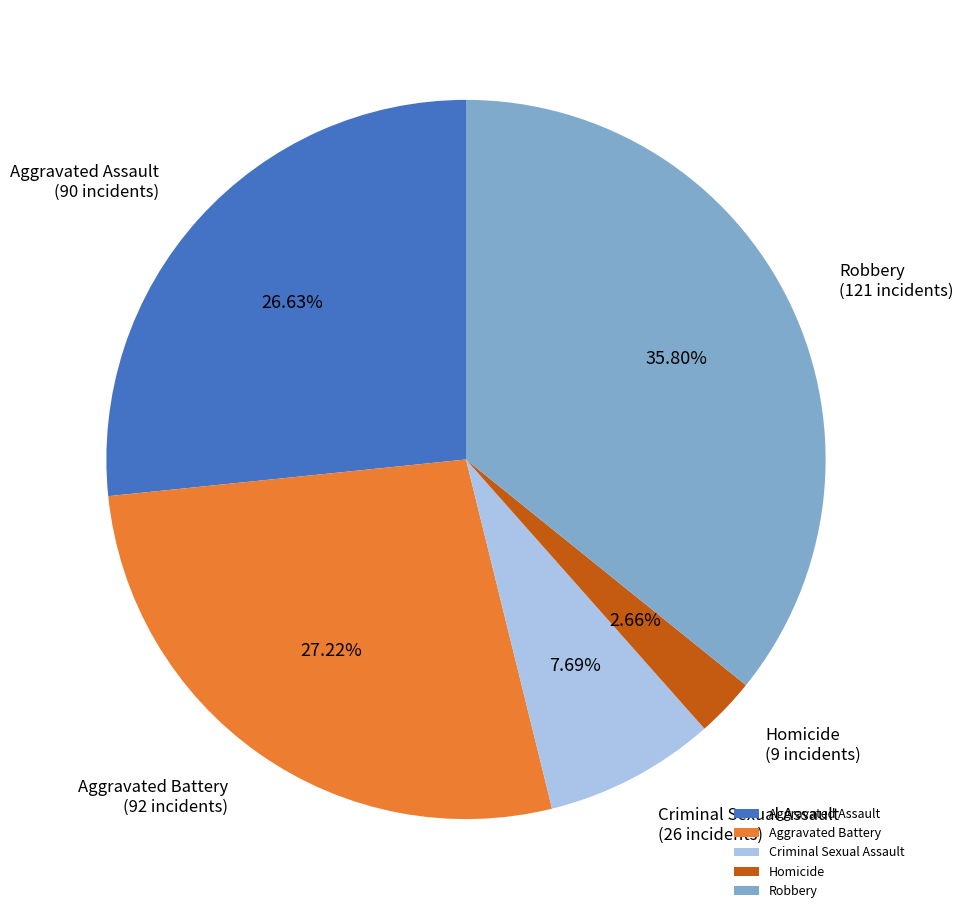

Is the sum of Aggravated Assault and Robbery greater than half?

Yes